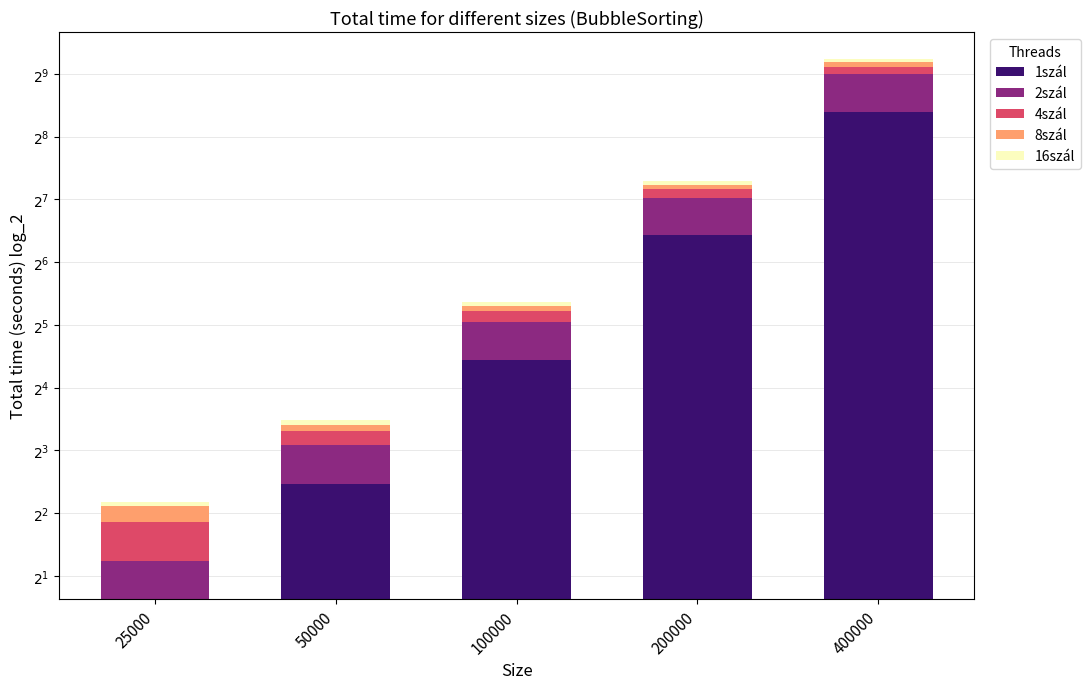

What is the smallest value displayed?

0.2